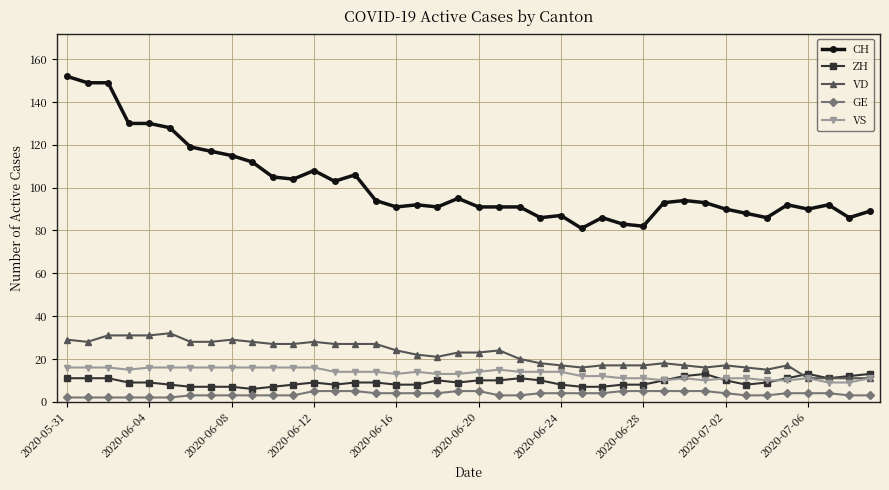

True or false: VS and CH cross at least once.

False